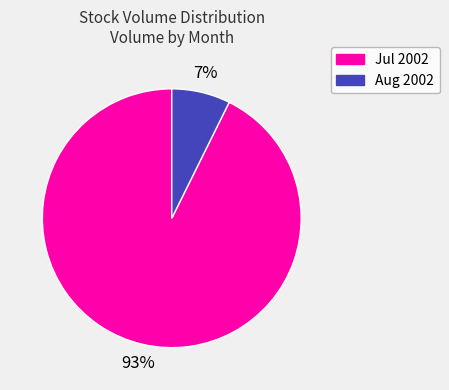

Combined, do Jul 2002 and Aug 2002 account for over 50%?

Yes